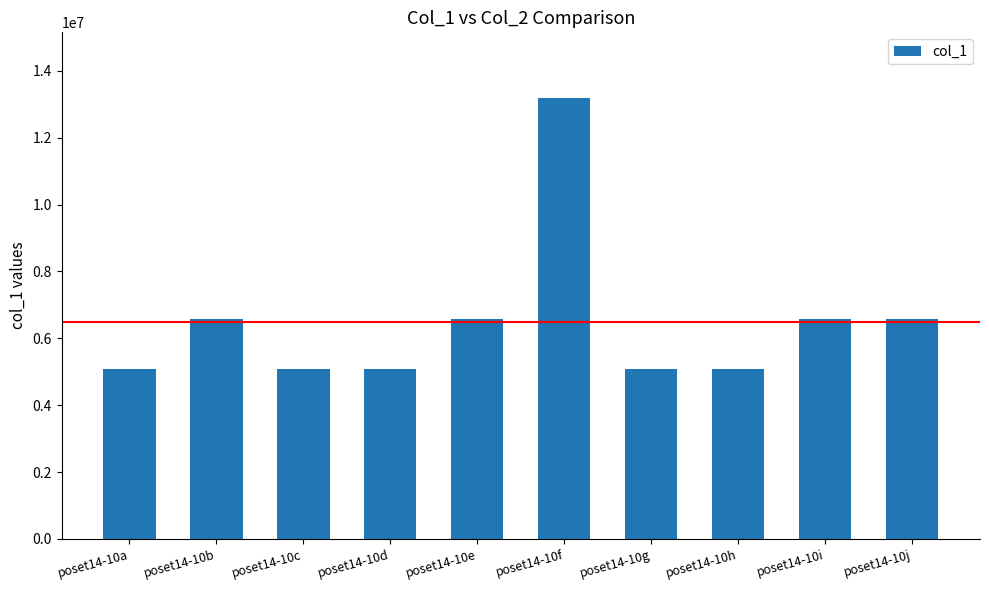

Is it true that the value at poset14-10f is 13176688.0?

True